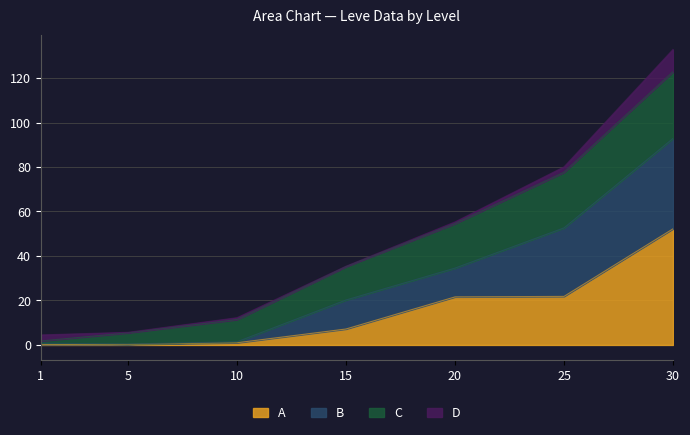

At which category is the sum across all series the highest?

30